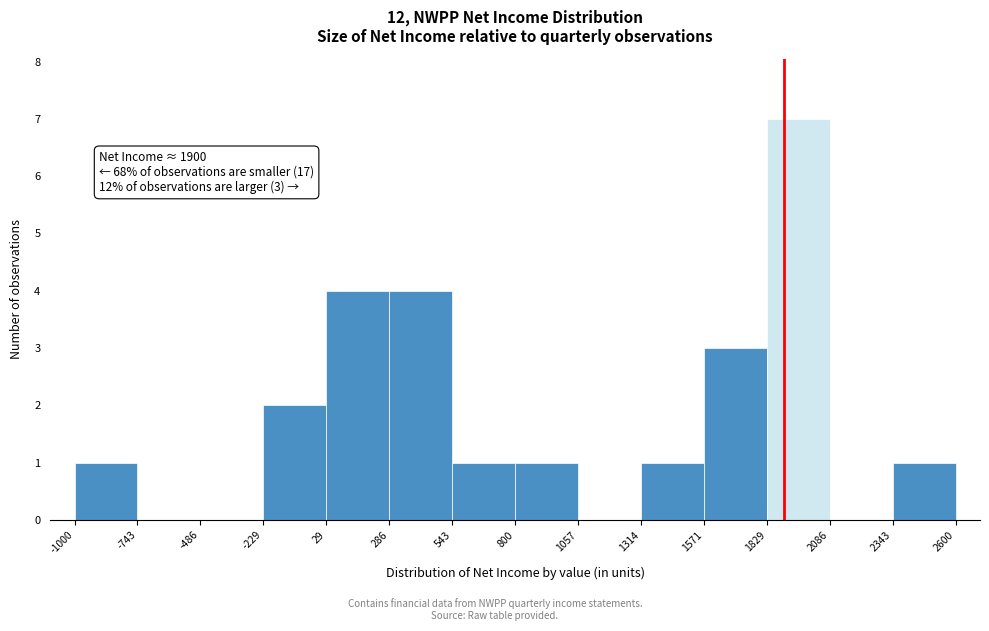

Over which range of the x-axis is the bar tallest?

1829 to 2086